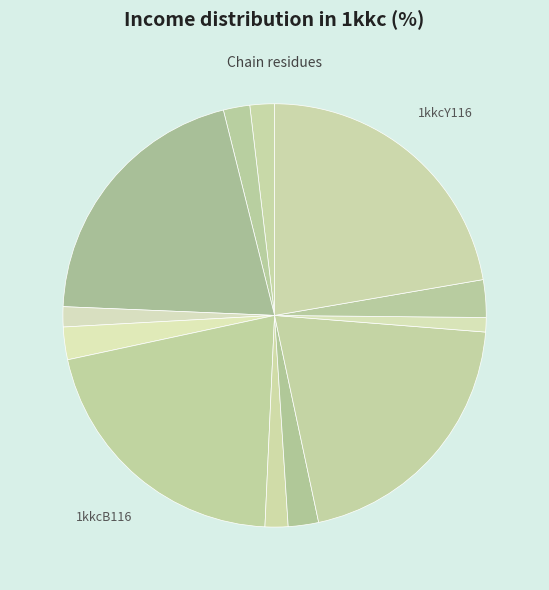

Count the number of slices in the pie.

12